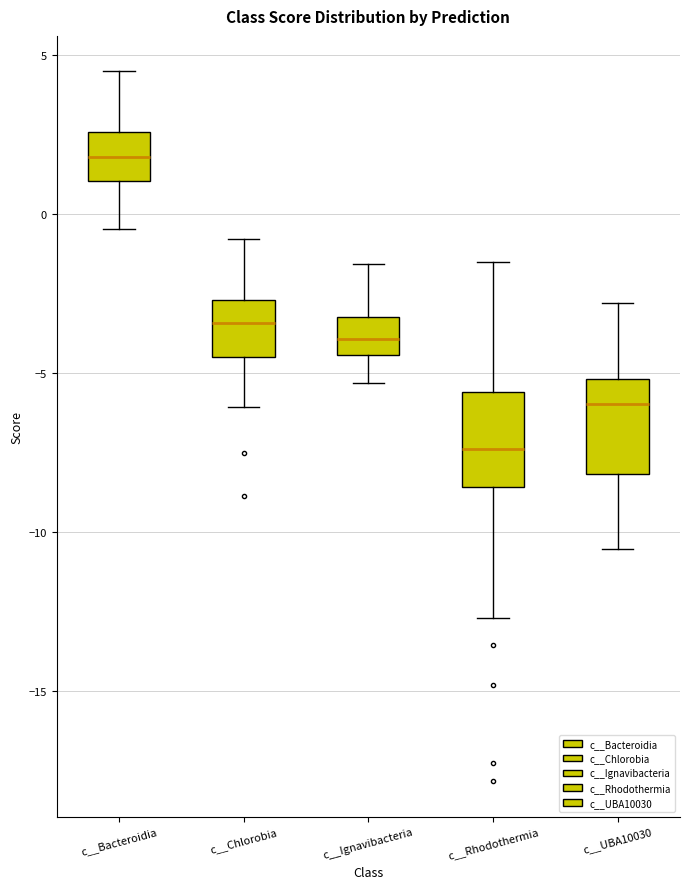

Where does the lower whisker of the box for c__UBA10030 end on the y-axis? The values are not printed on the chart, so give them approximately, as read against the axis.

-10.5